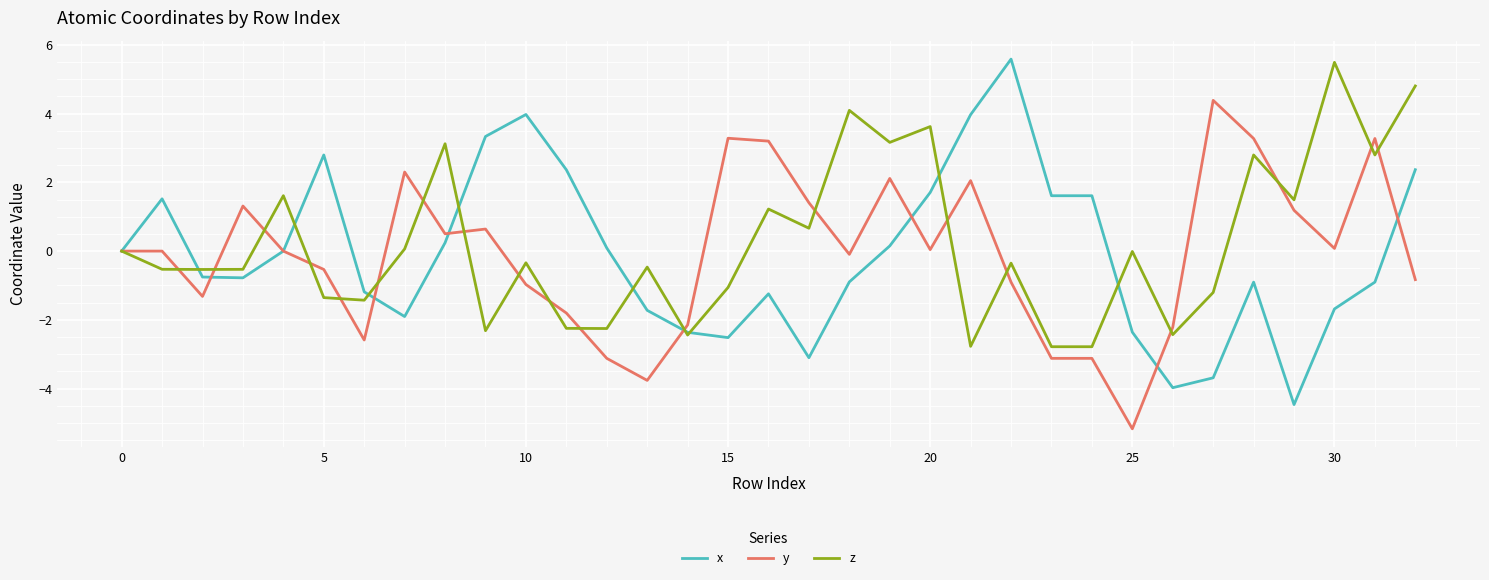

Which series has the widest spread of values?

x